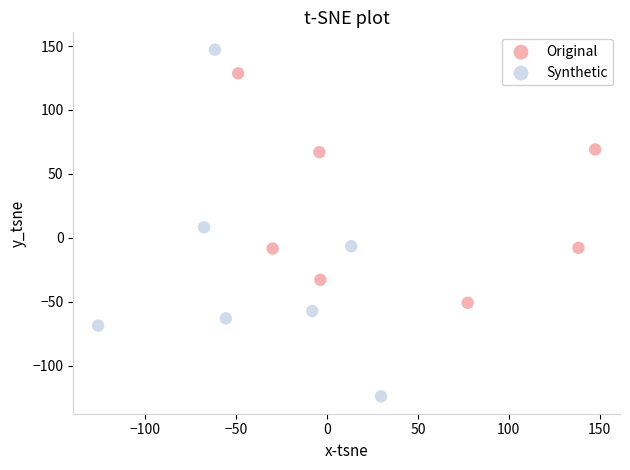

Which series reaches the minimum Y coordinate?

Synthetic